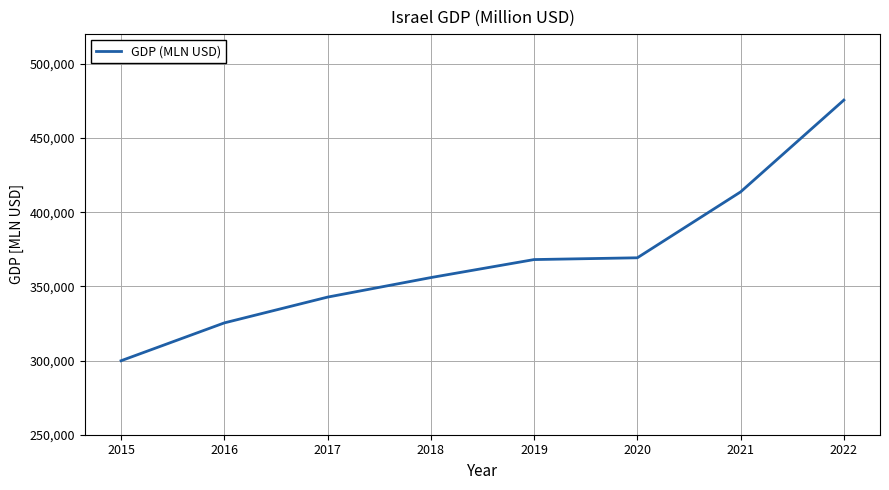

Where does the data first go above 368048?

2019